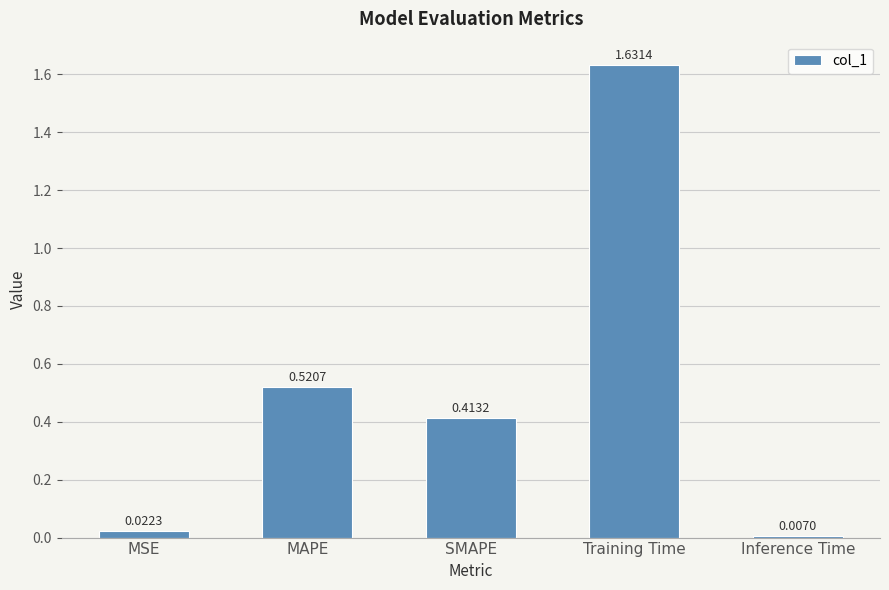

How many bars are there in total?

5